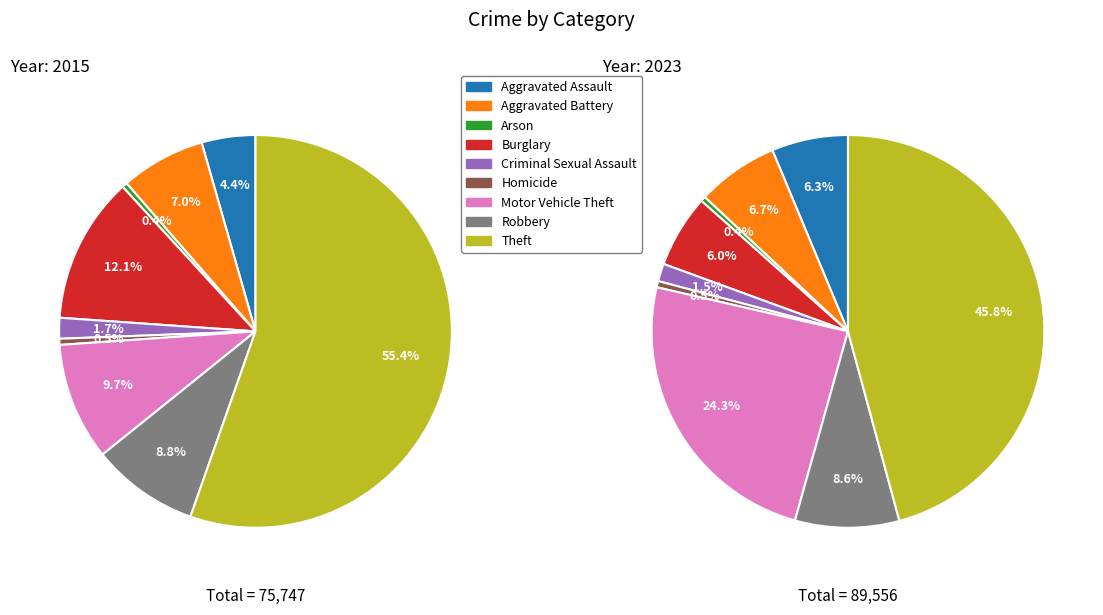

True or false: Arson accounts for 7% of the total.

False